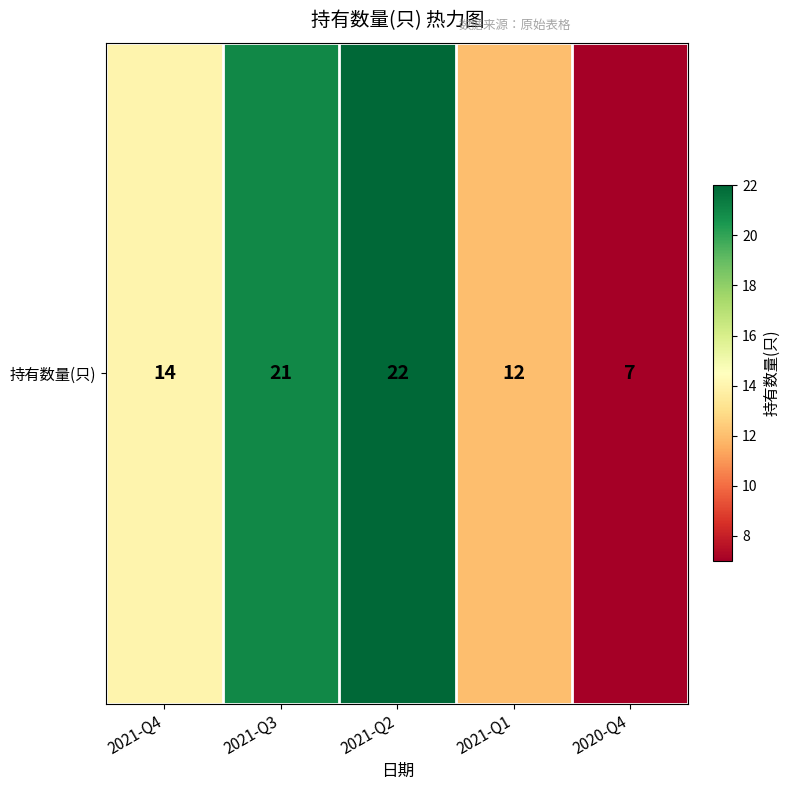

Is it true that the value at 2021-Q1 is 19?

False